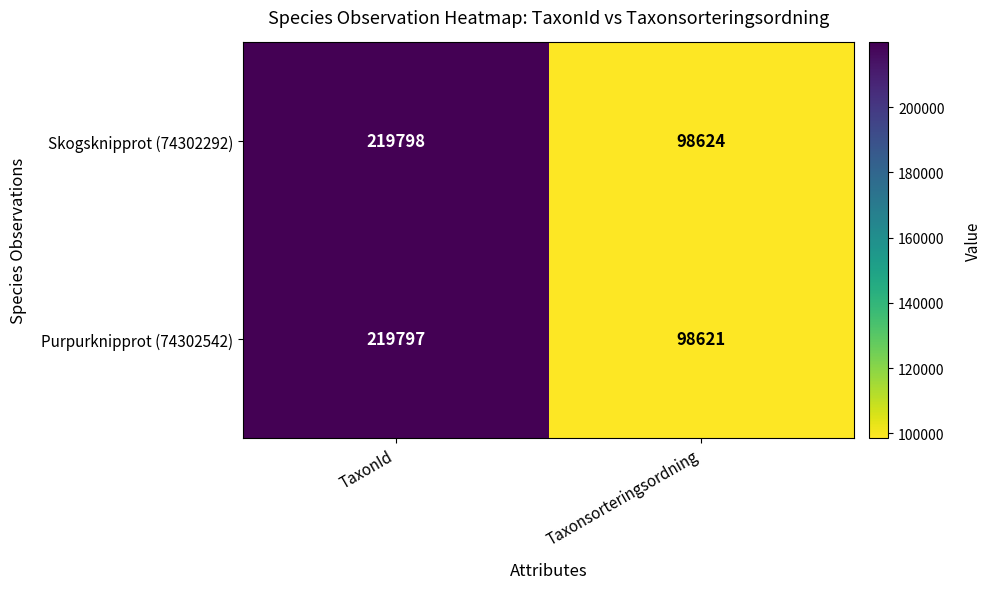

List the series in order of their overall mean, lowest first.

Purpurknipprot (74302542), Skogsknipprot (74302292)